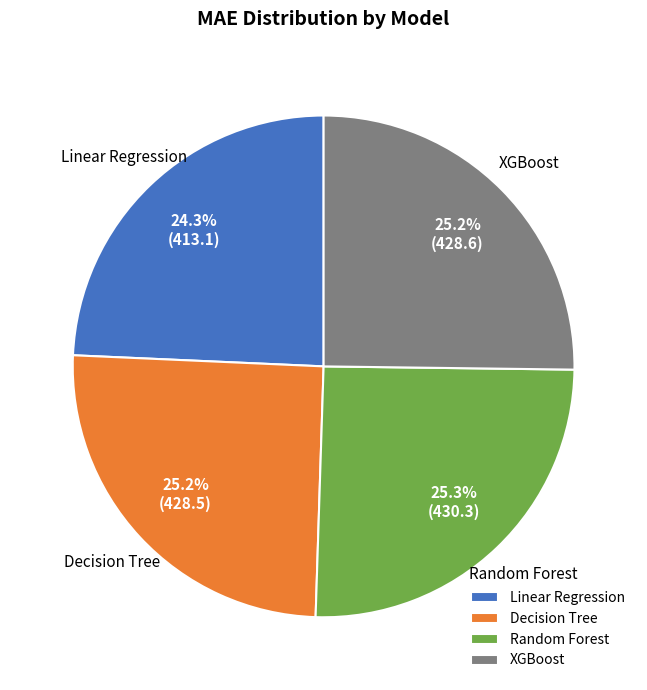

To the nearest percent, what portion does XGBoost represent?

25%